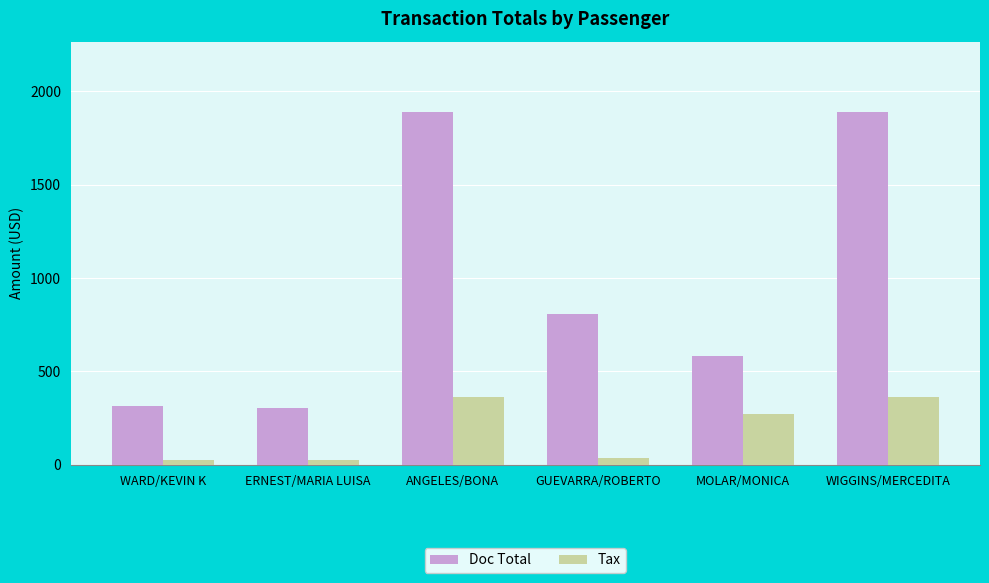

Reading left to right, transcribe all the data shown in this chart.

Doc Total: WARD/KEVIN K=316.0	ERNEST/MARIA LUISA=302.0	ANGELES/BONA=1888.0	GUEVARRA/ROBERTO=805.0	MOLAR/MONICA=580.5	WIGGINS/MERCEDITA=1888.0
Tax: WARD/KEVIN K=24.0	ERNEST/MARIA LUISA=24.0	ANGELES/BONA=364.2	GUEVARRA/ROBERTO=36.7	MOLAR/MONICA=274.3	WIGGINS/MERCEDITA=364.2